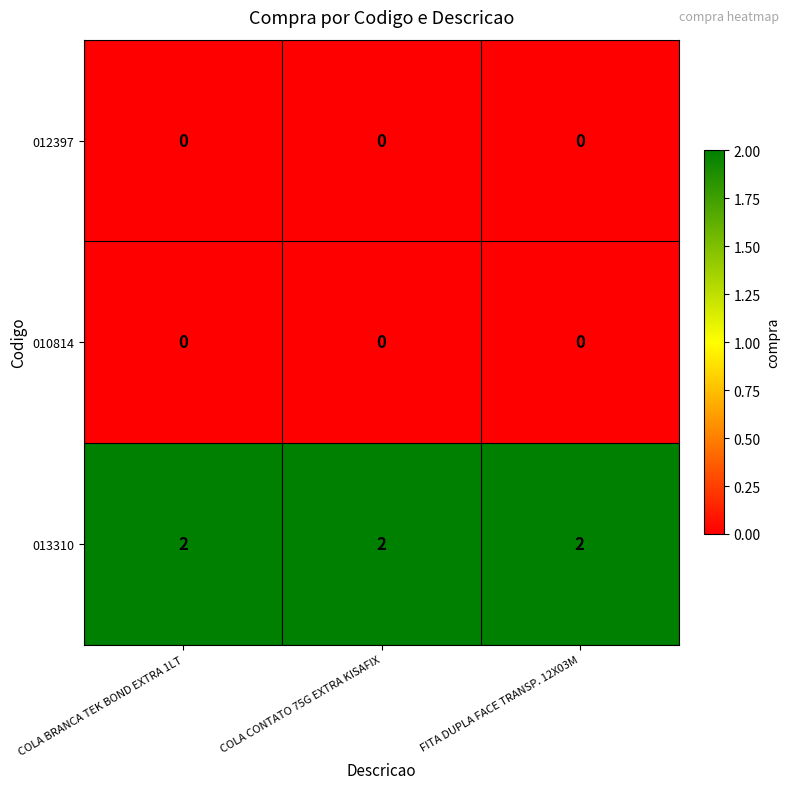

What is the sum of all 013310 values?

6